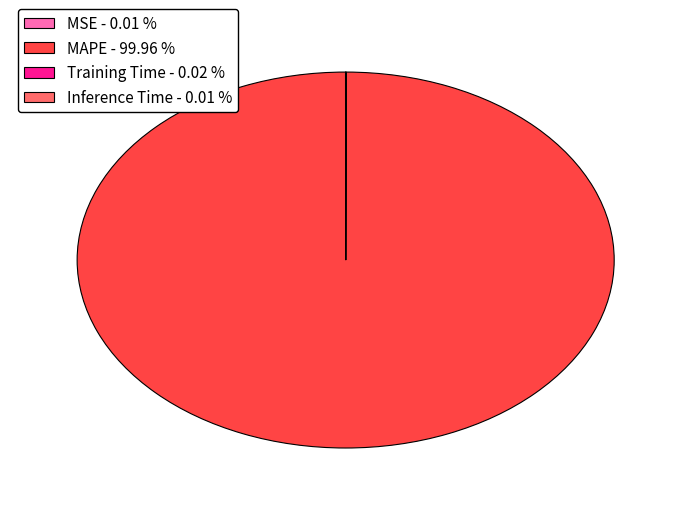

Does any single category account for the majority?

Yes